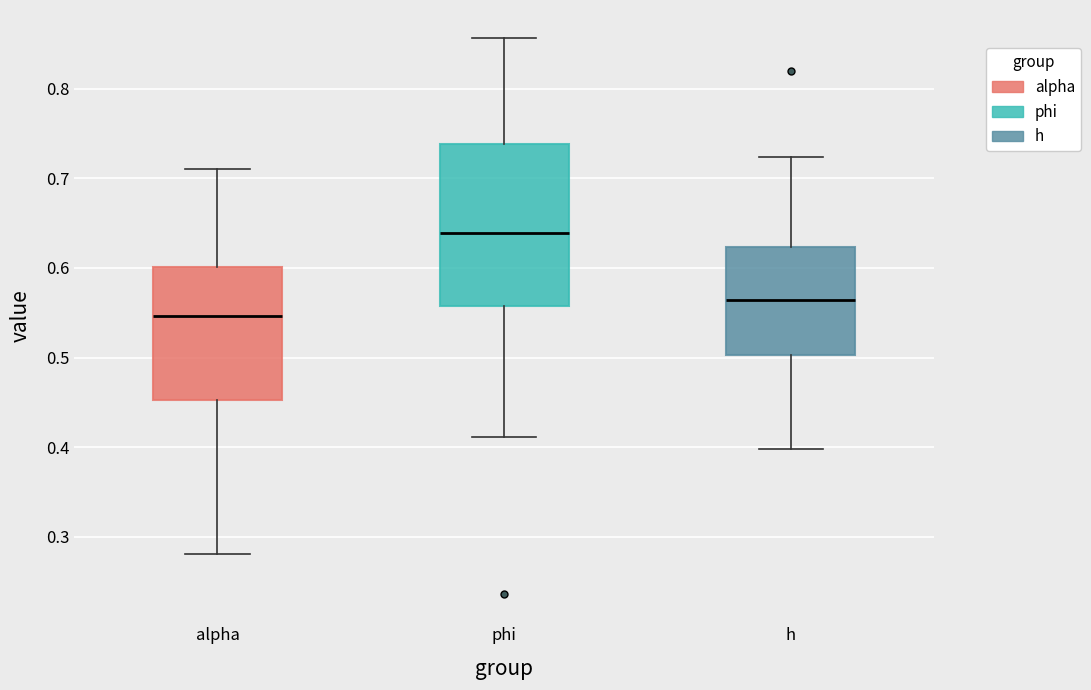

Where is the lower edge of the box for alpha on the y-axis? The values are not printed on the chart, so give them approximately, as read against the axis.

0.45